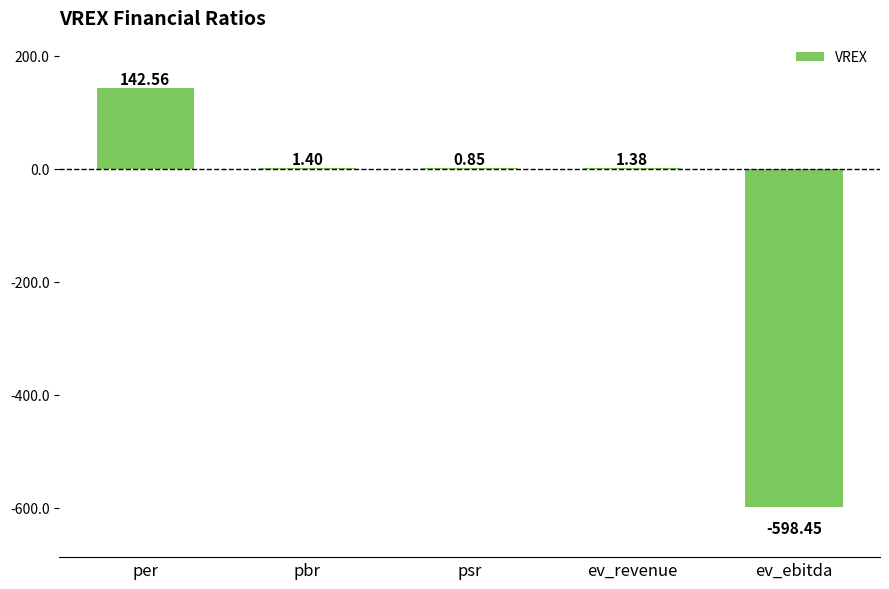

Which has a higher value, ev_revenue or per?

per